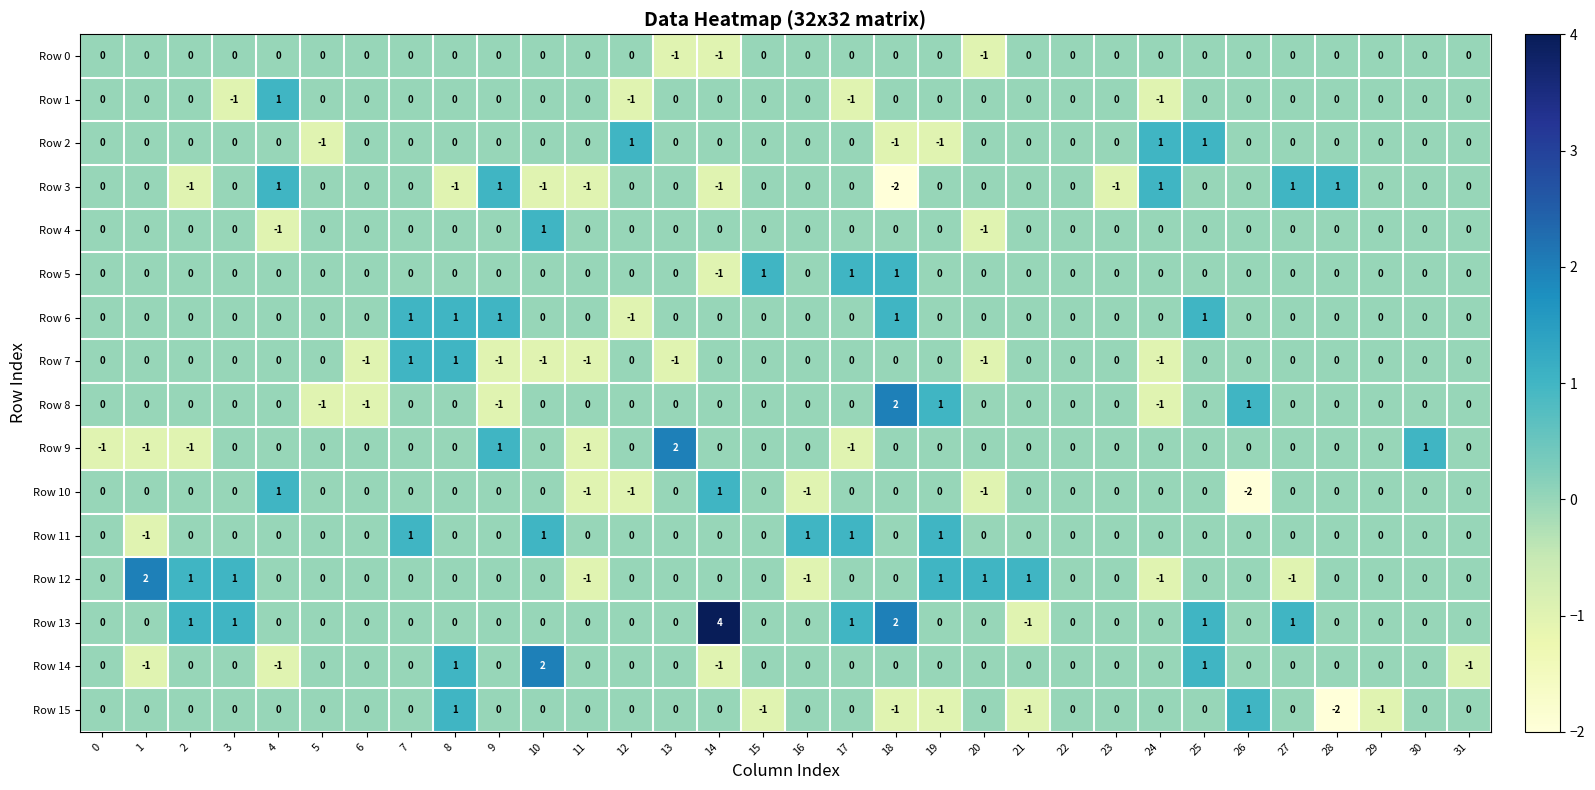

Which label corresponds to the largest value in the chart?

14